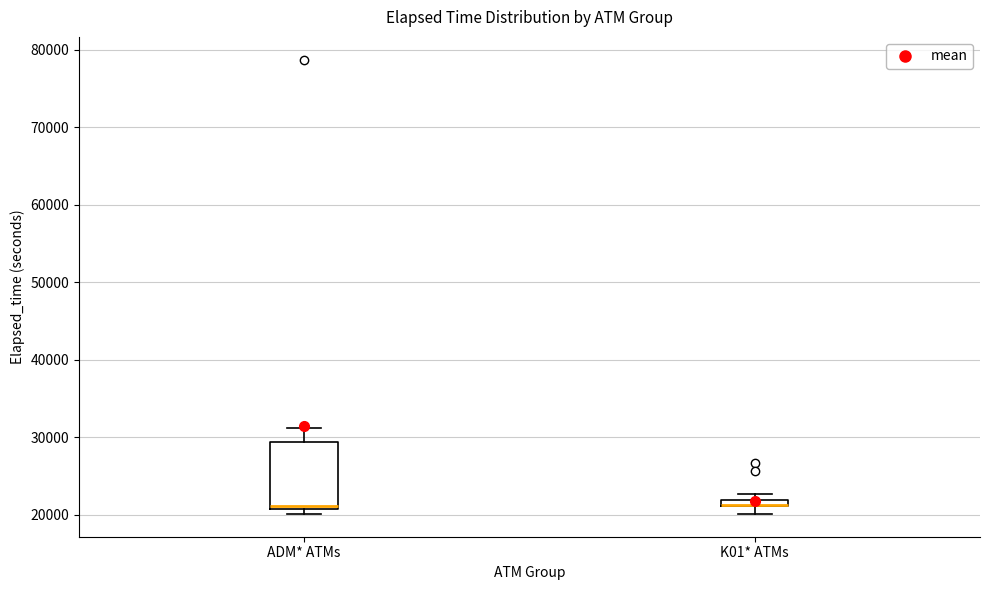

Where is the upper edge of the box for ADM* ATMs on the y-axis? The values are not printed on the chart, so give them approximately, as read against the axis.

29000